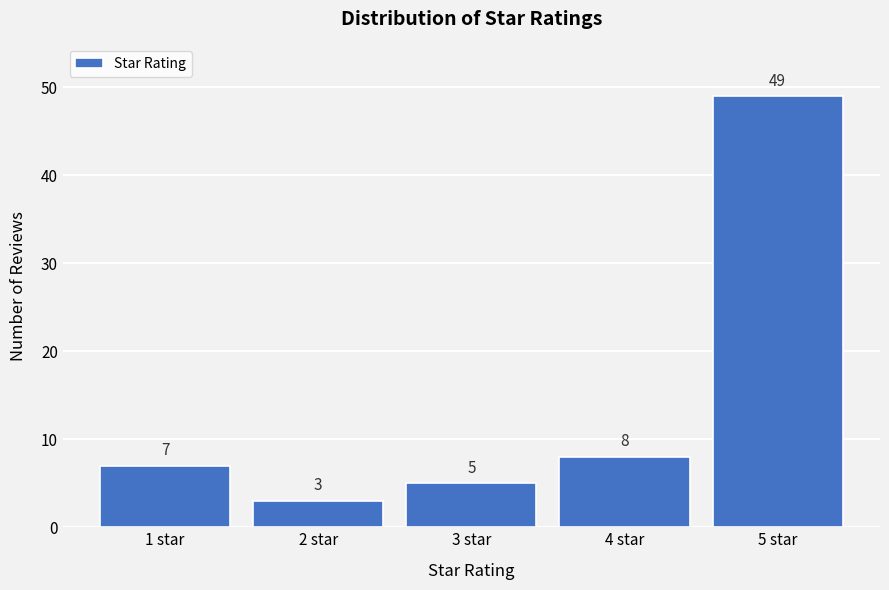

Reading right to left, extract all data points from this chart.

49	8	5	3	7